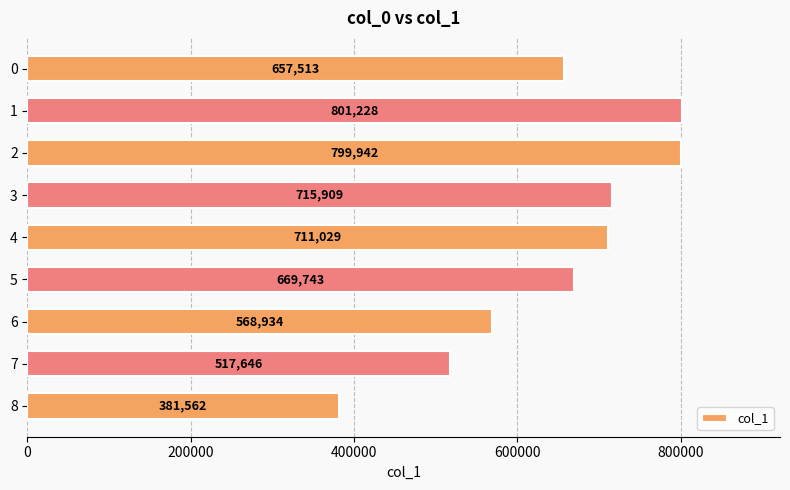

Reading top to bottom, extract all data points from this chart.

657513	801228	799942	715909	711029	669743	568934	517646	381562